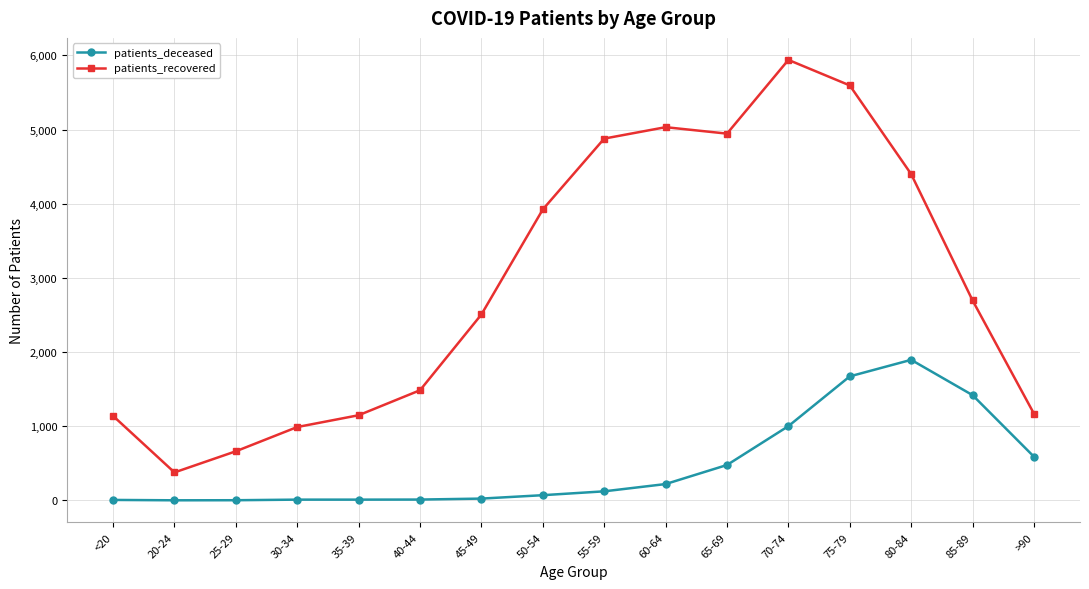

What is the value of the patients_deceased point at the 4th from the left?

10